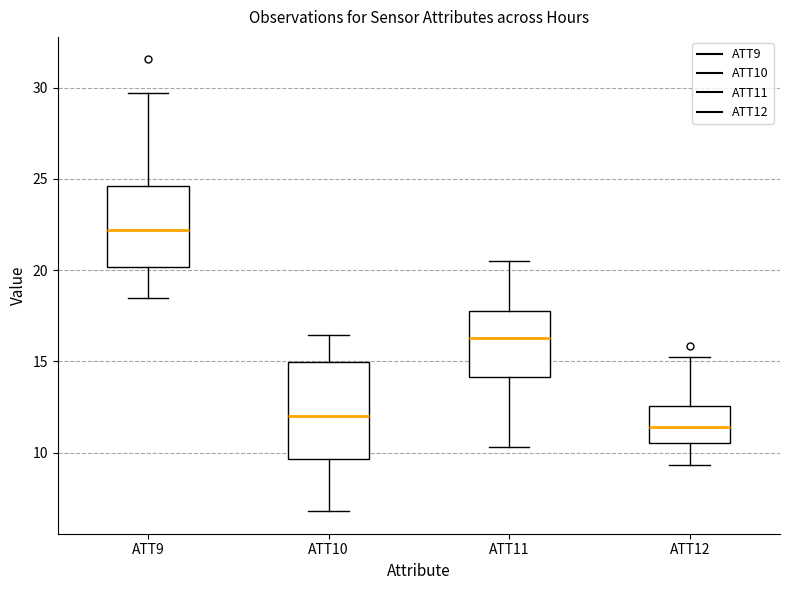

Which box's median line is the lowest?

ATT12